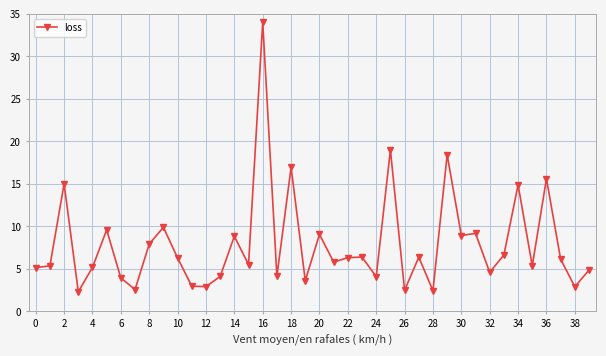

What is the sum of all values?

315.8